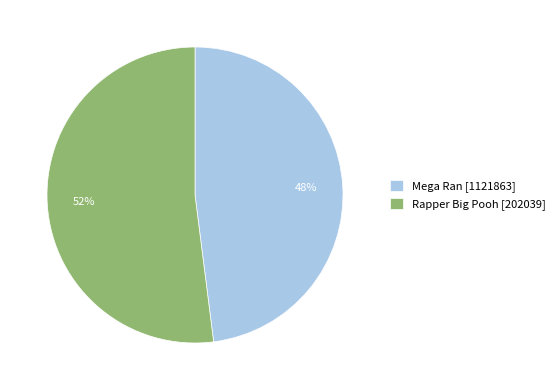

Is there any slice that represents more than half of the pie?

Yes